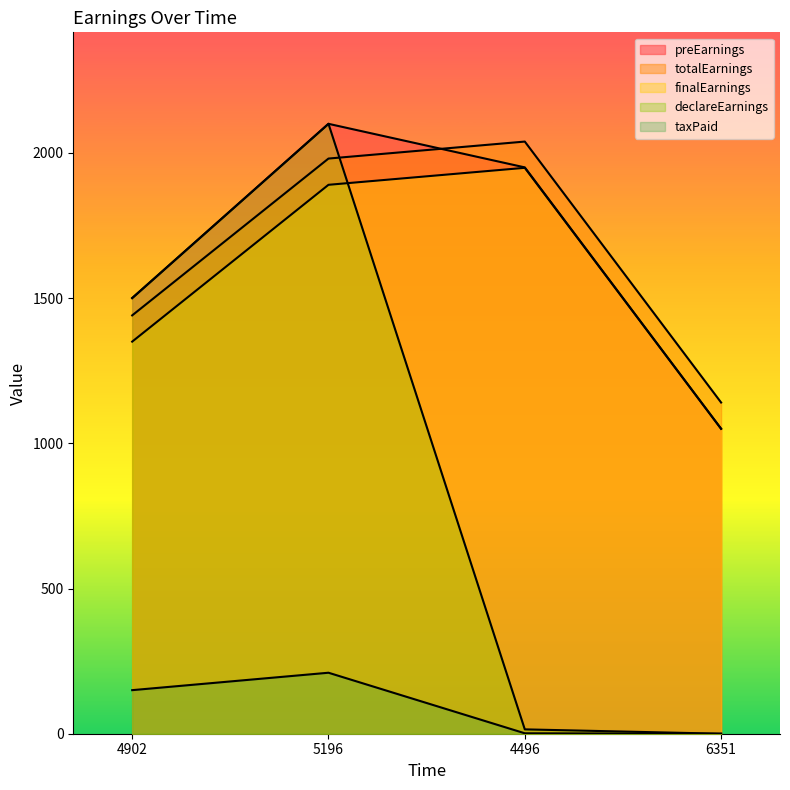

What is the label of the 3rd point from the right?

5196